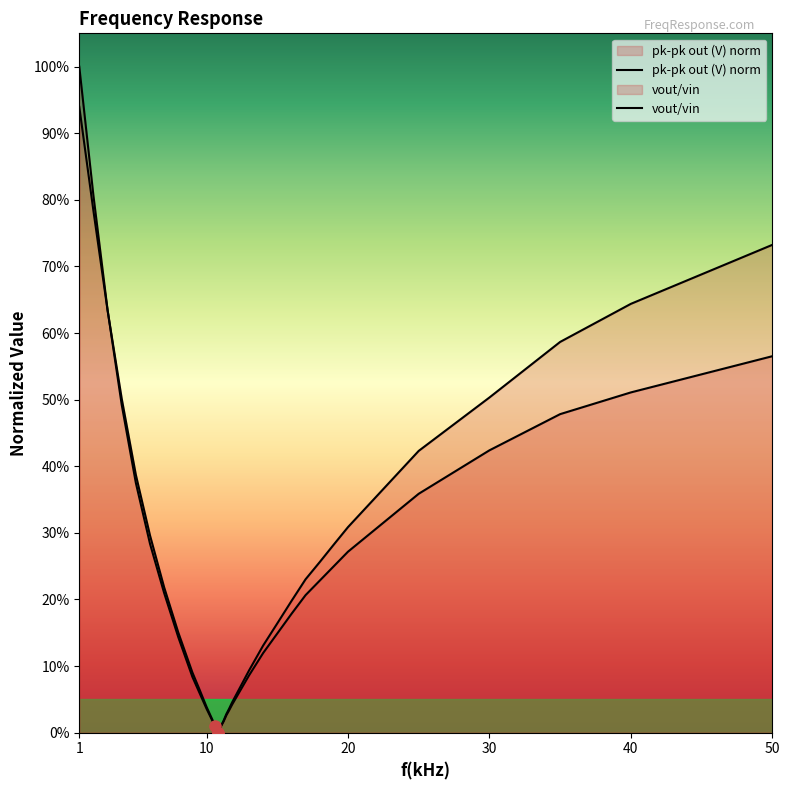

Is it true that pk-pk out (V) norm equals 1.0 at 1?

True